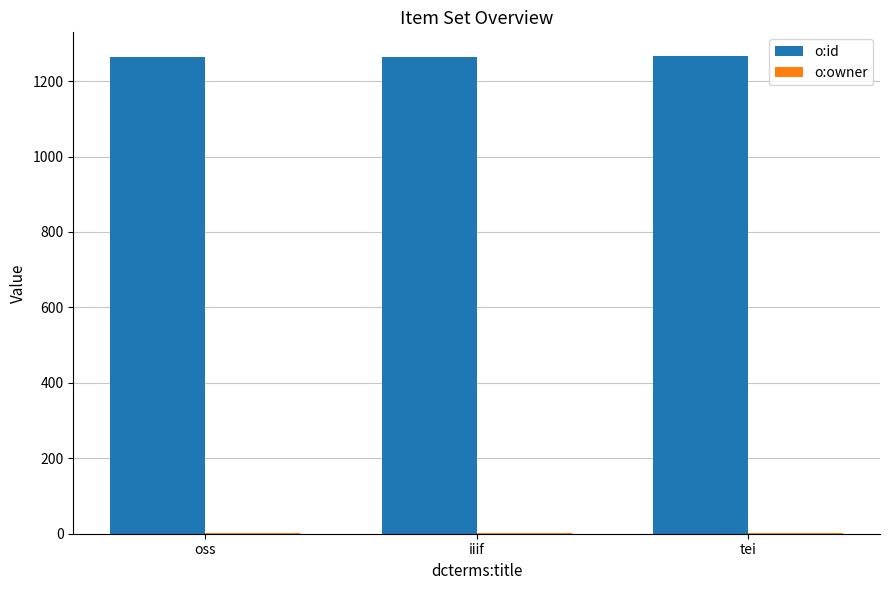

The value of o:id at oss is 2063. True or false?

False